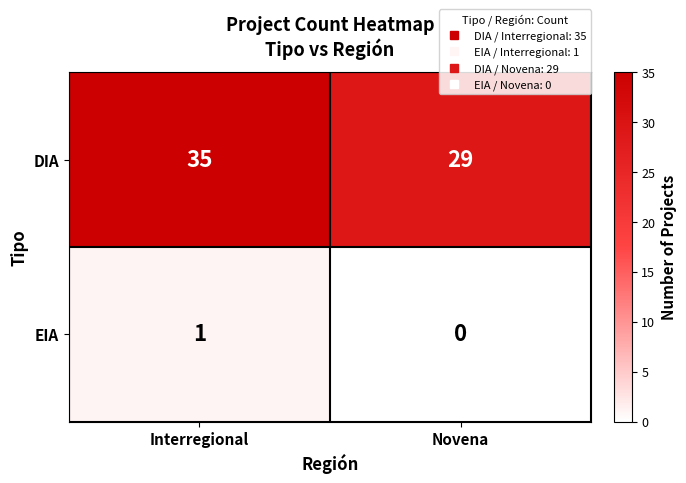

How many data points in EIA are less than 1?

1